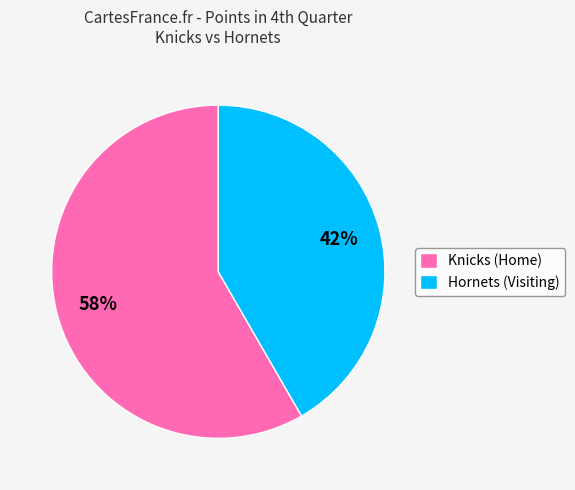

To the nearest percent, what is the average slice percentage?

50%